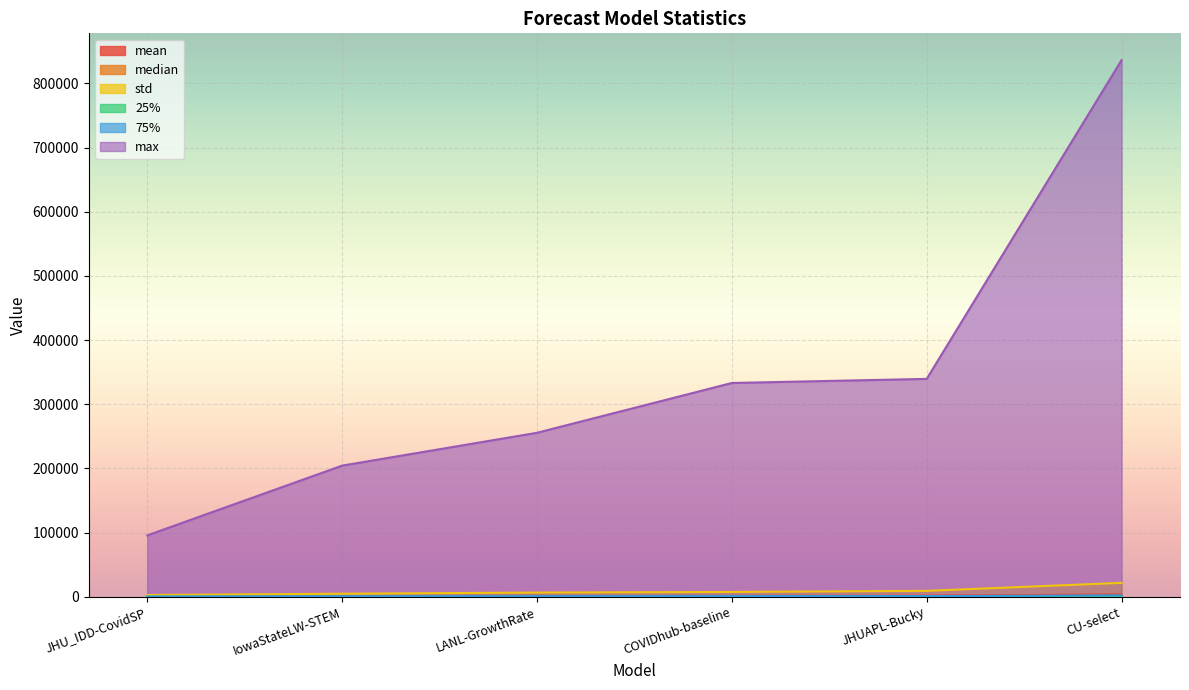

Read the mean value at LANL-GrowthRate.

1339.5